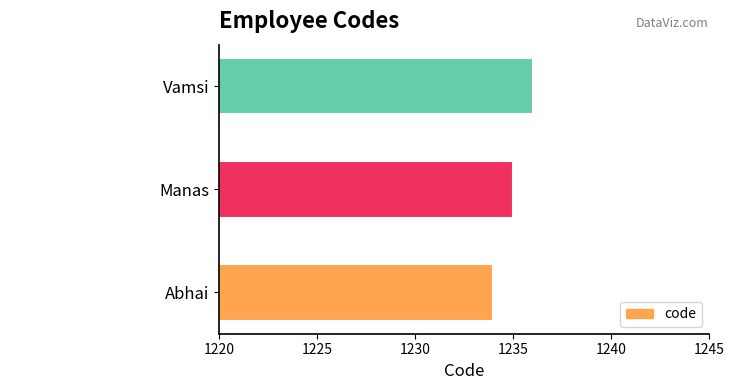

How many bars are there in total?

3